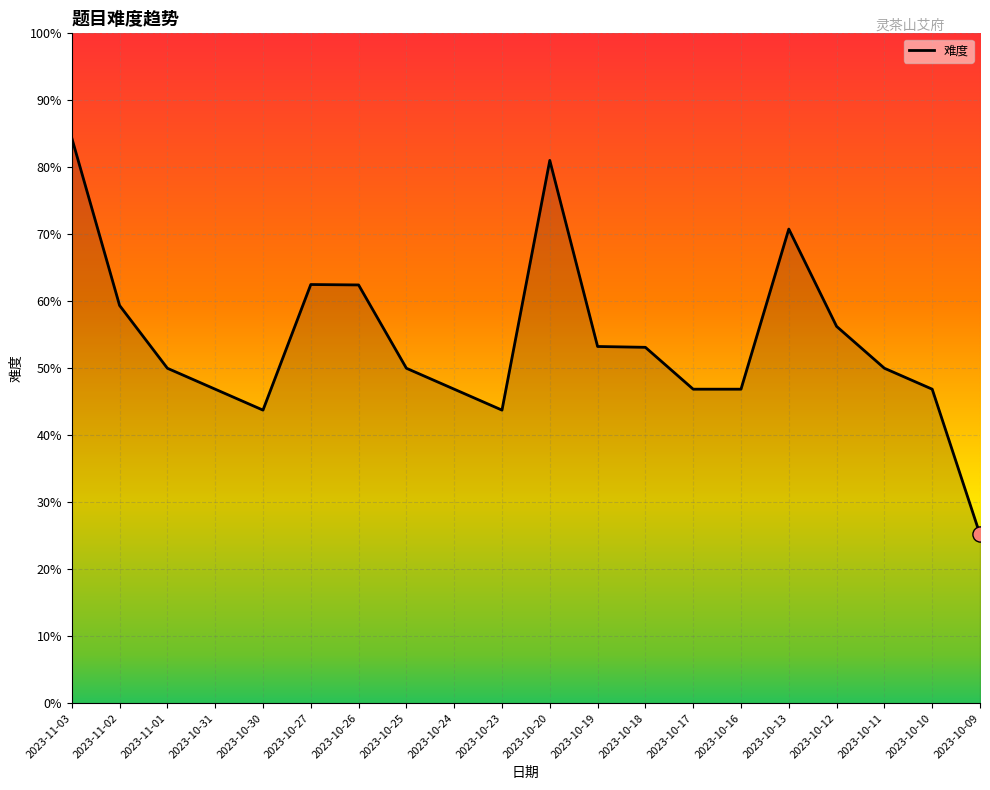

Is this an area chart (filled region under the line)?

Yes